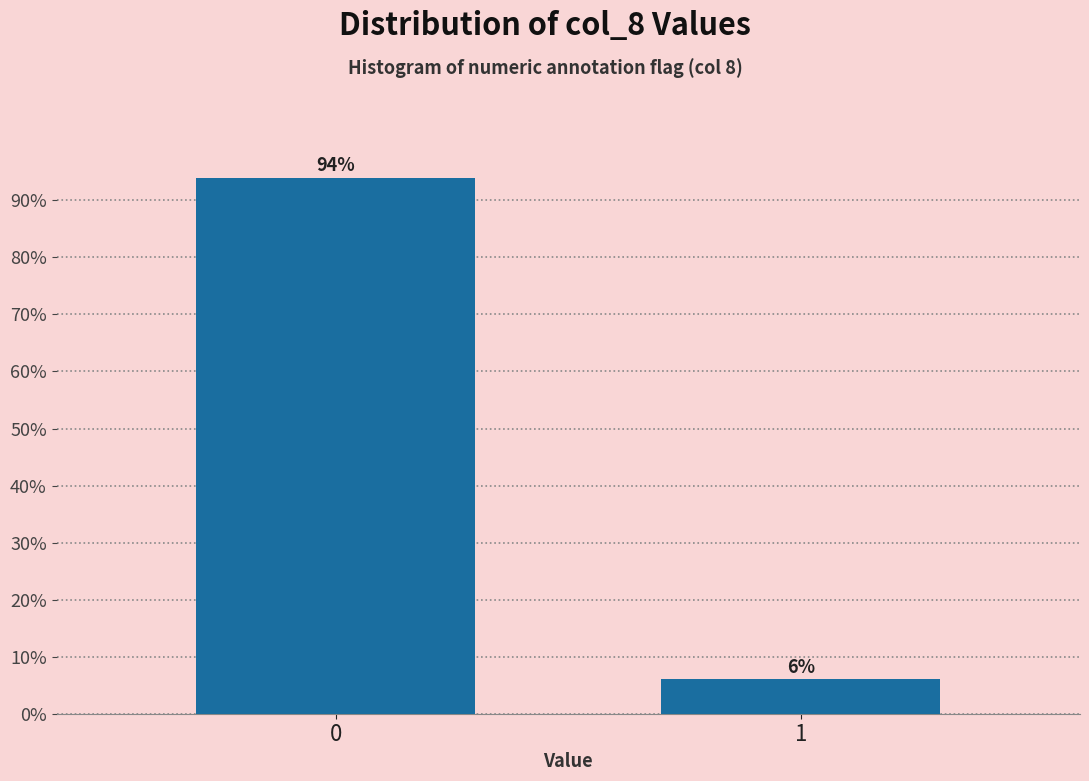

Reading left to right, what are all the values shown in this chart?

0=94	1=6